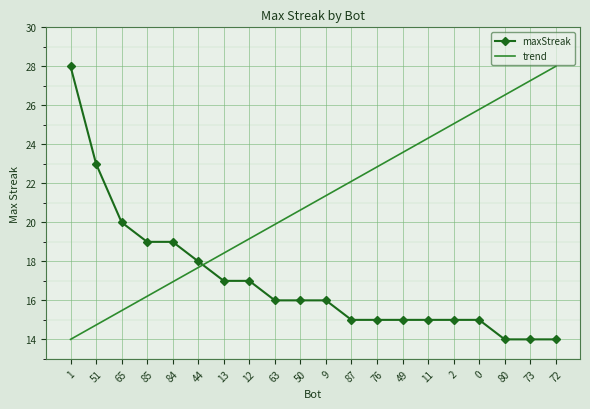

What is the average value of the trend series?

21.0